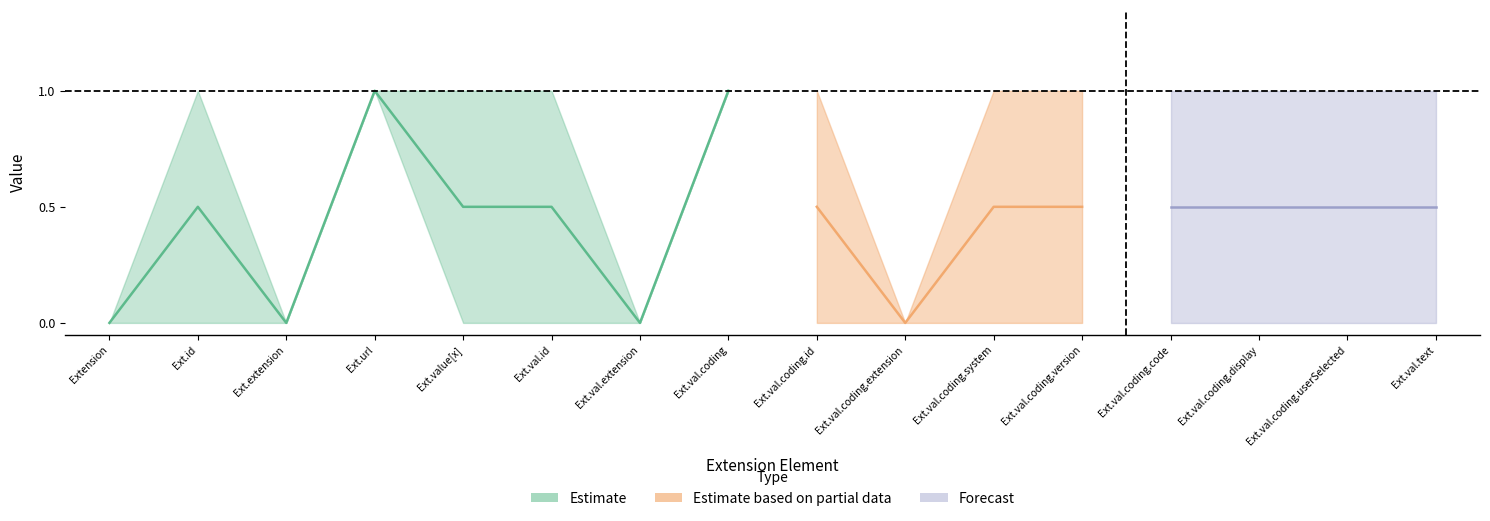

How many categories are shown in the chart?

16